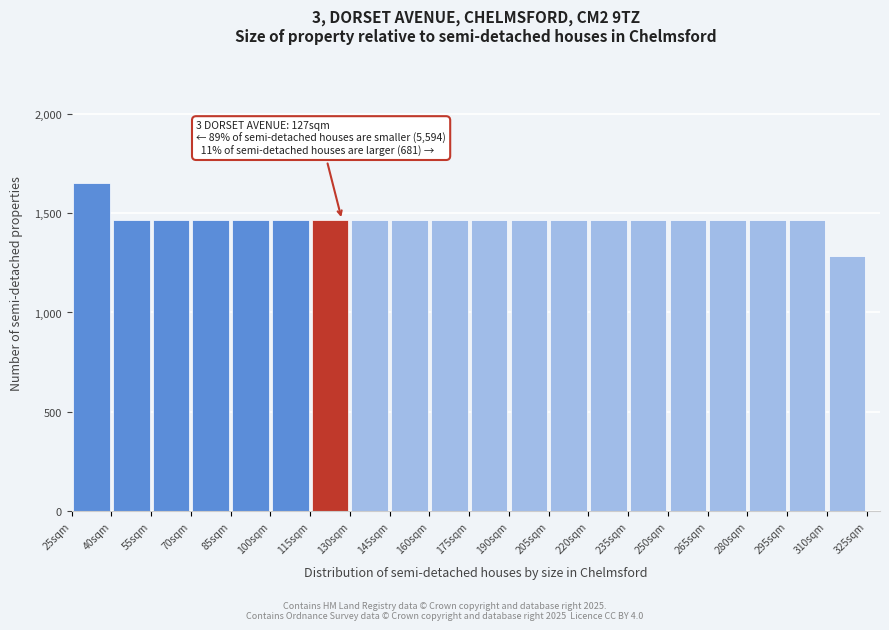

Which range on the x-axis has the tallest bar?

25 to 40